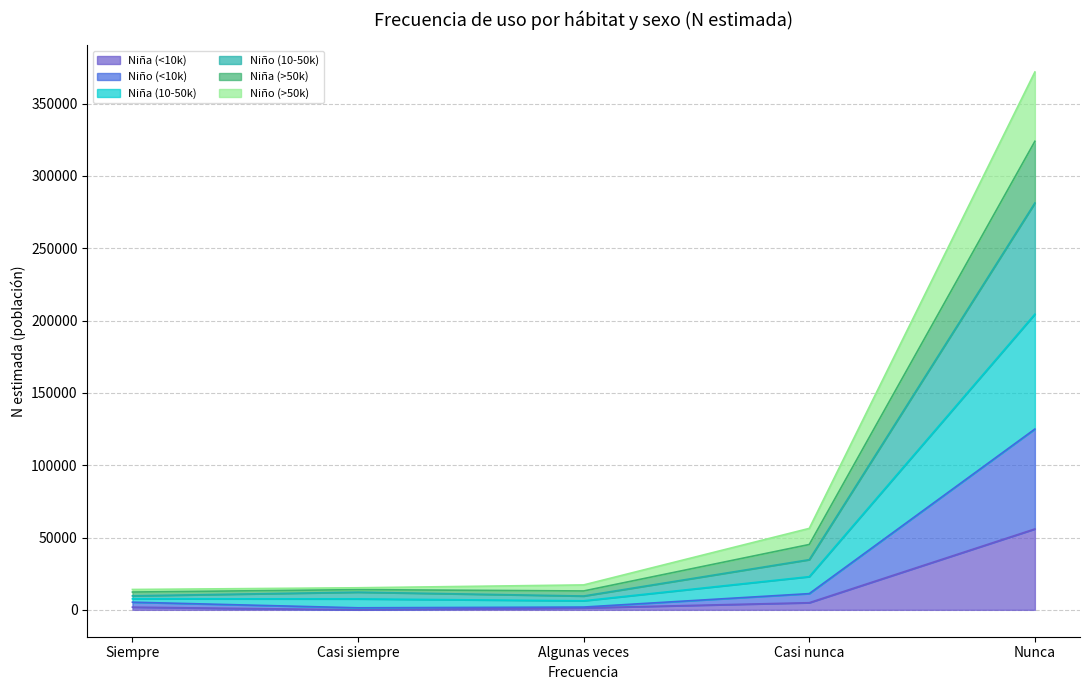

Is it true that Niño (<10k) equals 11208 at Casi nunca?

True